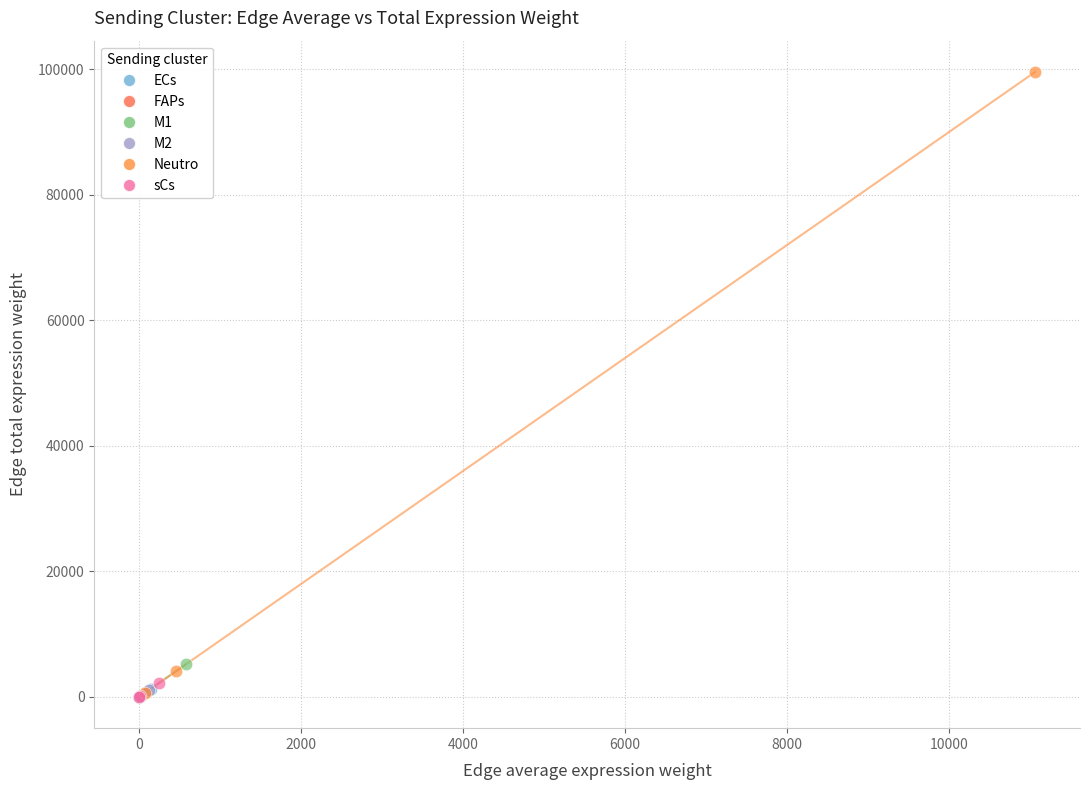

Which series has the widest spread of Y values?

Neutro